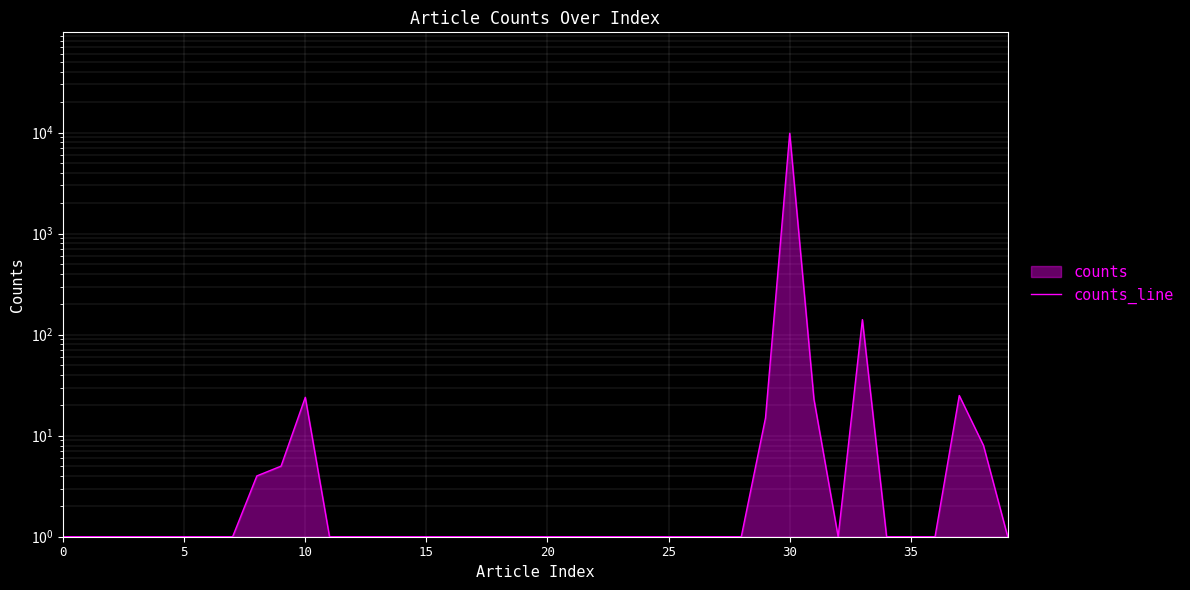

True or false: there are more than 2 points higher than both neighbors.

True